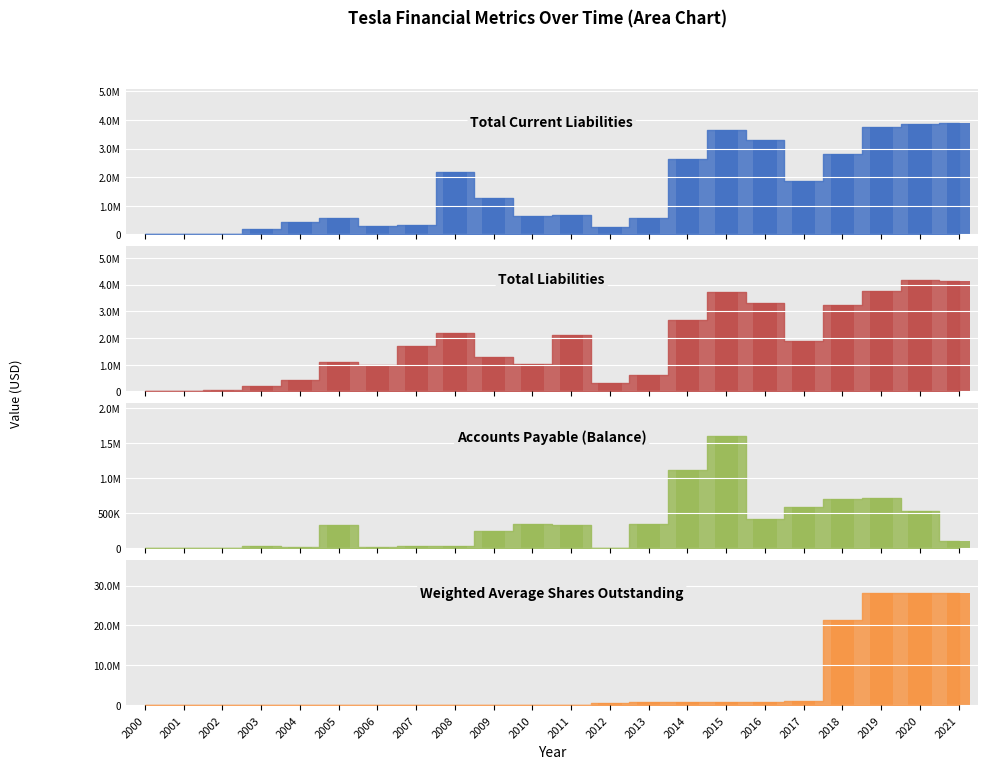

What is the total value across all series at 2020?

36634320